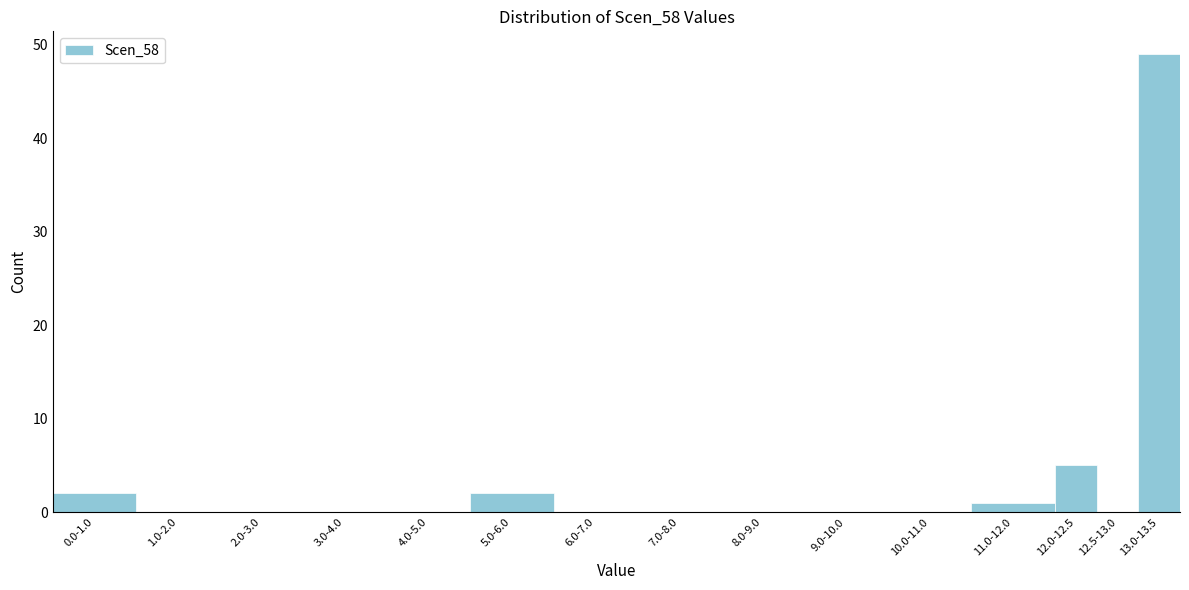

Reading left to right, list all the values displayed in this chart.

0.0-1.0=2	1.0-2.0=0	2.0-3.0=0	3.0-4.0=0	4.0-5.0=0	5.0-6.0=2	6.0-7.0=0	7.0-8.0=0	8.0-9.0=0	9.0-10.0=0	10.0-11.0=0	11.0-12.0=1	12.0-12.5=5	12.5-13.0=0	13.0-13.5=49